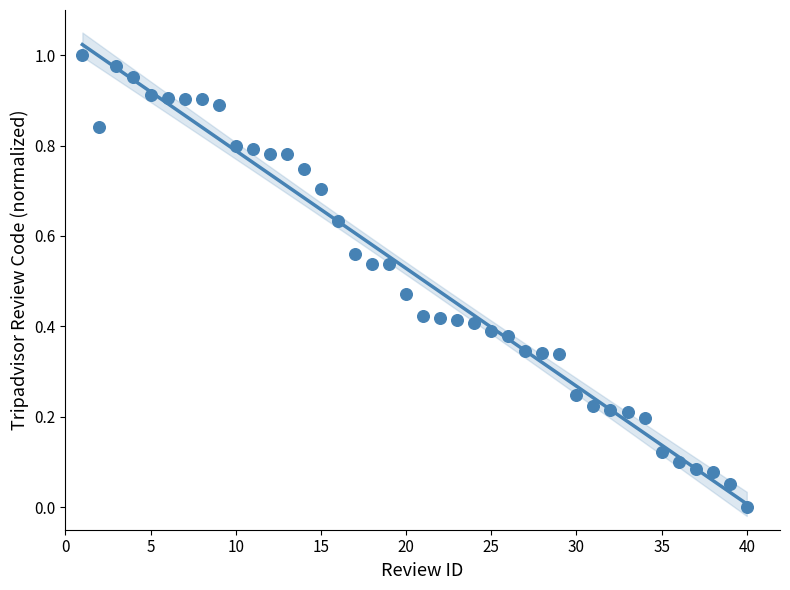

What is the range of X values (max minus min)?

39.0